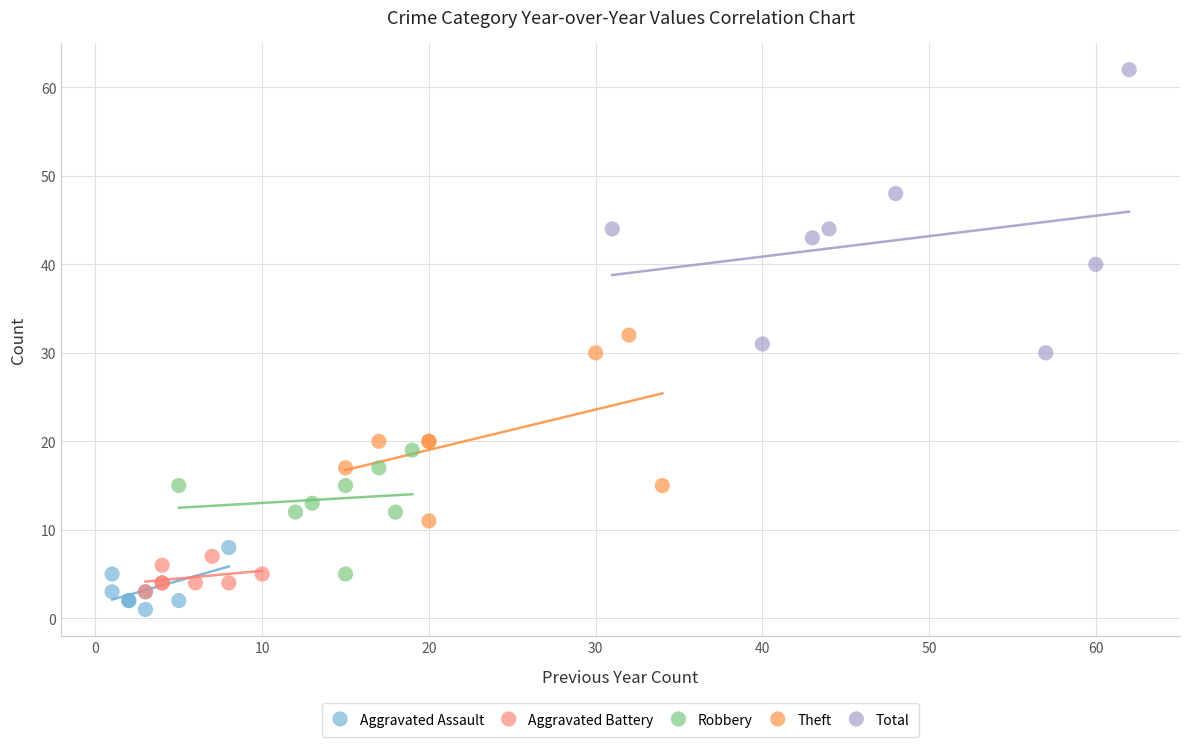

Which series reaches the maximum Y coordinate?

Total